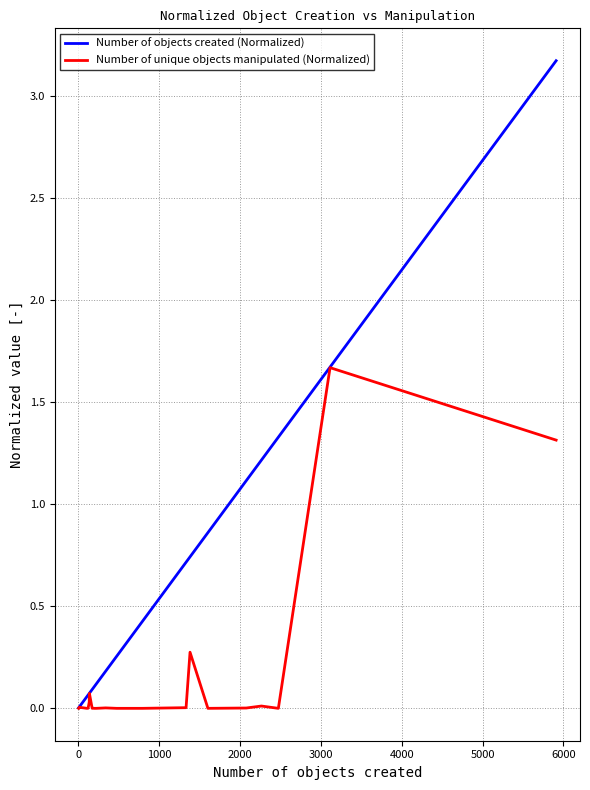

The value of Number of objects created (Normalized) at 17 is 1.3. True or false?

False